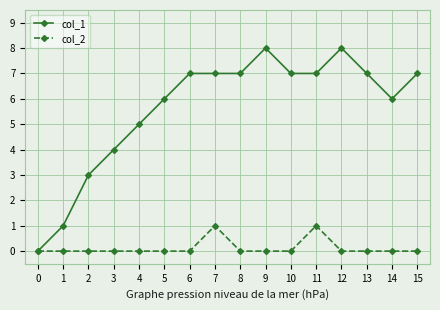

True or false: col_2 has more than 0 interior local peaks.

True